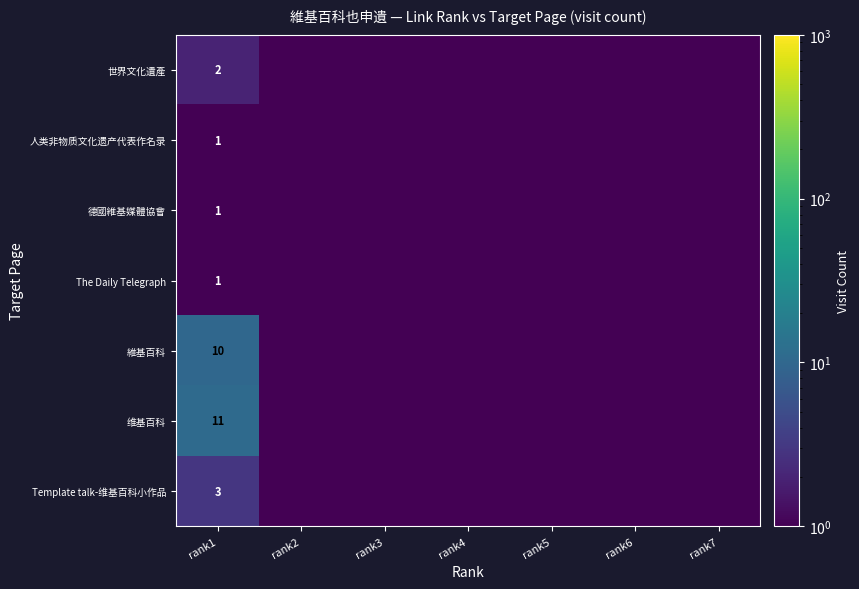

What is the total value across all series at rank1?

29.0